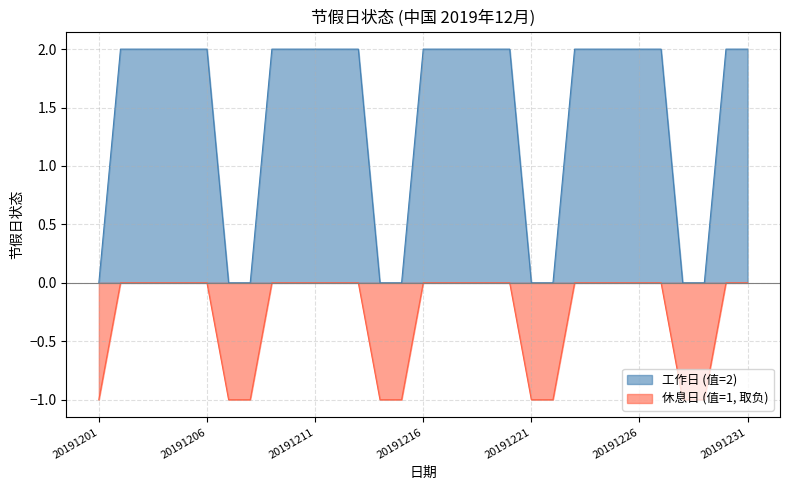

Reading left to right, extract all data points from this chart.

20191201=0	20191202=2	20191203=2	20191204=2	20191205=2	20191206=2	20191207=0	20191208=0	20191209=2	20191210=2	20191211=2	20191212=2	20191213=2	20191214=0	20191215=0	20191216=2	20191217=2	20191218=2	20191219=2	20191220=2	20191221=0	20191222=0	20191223=2	20191224=2	20191225=2	20191226=2	20191227=2	20191228=0	20191229=0	20191230=2	20191231=2